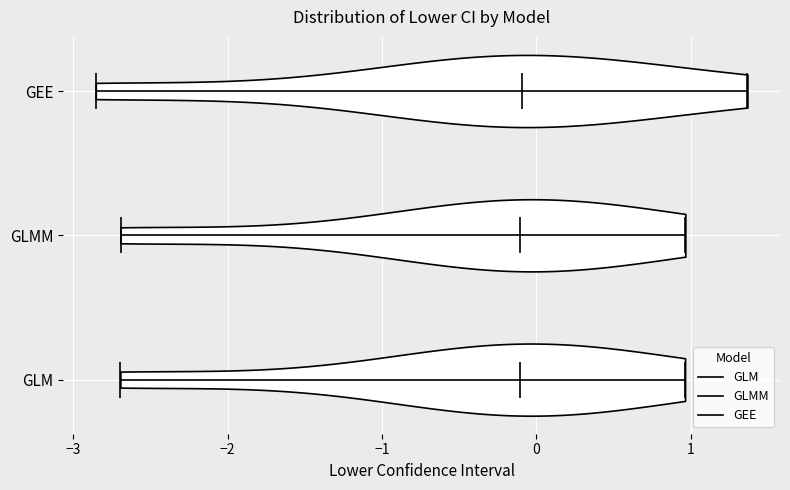

Reading bottom to top, read every violin against the x-axis: where its median line is, and the lowest and highest points it reaches. The values are not printed on the chart, so give them approximately, as read against the axis.

GLM: median line -0.1, lowest point -2.7, highest point 1.0
GLMM: median line -0.1, lowest point -2.7, highest point 1.0
GEE: median line -0.1, lowest point -2.9, highest point 1.4